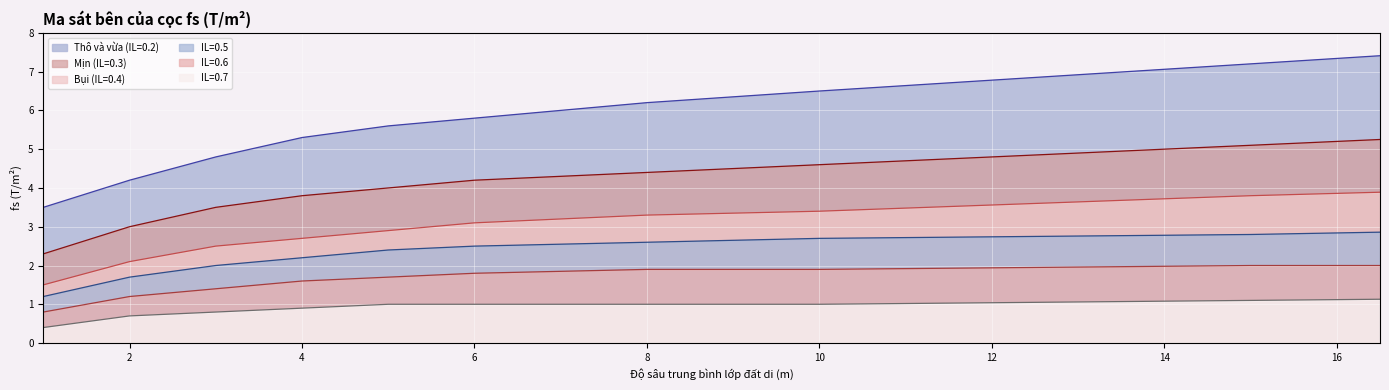

Reading left to right, transcribe all the data shown in this chart.

Thô và vừa (IL=0.2): 3.5	3.9	4.2	4.5	4.8	5.0	5.3	5.5	5.6	5.7	5.8	5.9	6.0	6.1	6.2	6.3	6.3	6.4	6.5	6.6	6.6	6.7	6.8	6.8	6.9	7.0	7.1	7.1	7.2	7.3	7.3	7.4
Mịn (IL=0.3): 2.3	2.6	3.0	3.2	3.5	3.6	3.8	3.9	4.0	4.1	4.2	4.2	4.3	4.3	4.4	4.5	4.5	4.5	4.6	4.7	4.7	4.8	4.8	4.8	4.9	5.0	5.0	5.0	5.1	5.2	5.2	5.2
Bụi (IL=0.4): 1.5	1.8	2.1	2.3	2.5	2.6	2.7	2.8	2.9	3.0	3.1	3.1	3.2	3.2	3.3	3.3	3.4	3.4	3.4	3.4	3.5	3.5	3.6	3.6	3.6	3.7	3.7	3.8	3.8	3.8	3.9	3.9
IL=0.5: 1.2	1.4	1.7	1.9	2.0	2.1	2.2	2.3	2.4	2.5	2.5	2.5	2.5	2.6	2.6	2.6	2.6	2.7	2.7	2.7	2.7	2.7	2.7	2.8	2.8	2.8	2.8	2.8	2.8	2.8	2.8	2.9
IL=0.6: 0.8	1.0	1.2	1.3	1.4	1.5	1.6	1.6	1.7	1.8	1.8	1.8	1.9	1.9	1.9	1.9	1.9	1.9	1.9	1.9	1.9	1.9	1.9	1.9	2.0	2.0	2.0	2.0	2.0	2.0	2.0	2.0
IL=0.7: 0.4	0.6	0.7	0.8	0.8	0.8	0.9	0.9	1.0	1.0	1.0	1.0	1.0	1.0	1.0	1.0	1.0	1.0	1.0	1.0	1.0	1.0	1.0	1.1	1.1	1.1	1.1	1.1	1.1	1.1	1.1	1.1